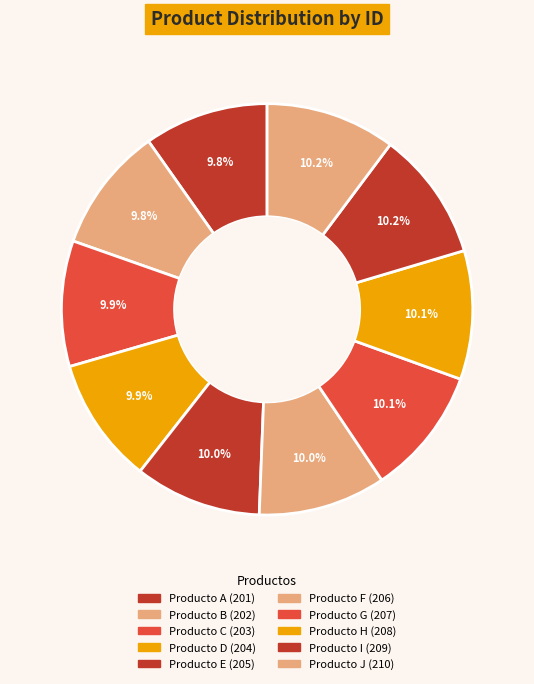

What percentage is the Producto E slice, to the nearest percent?

10%